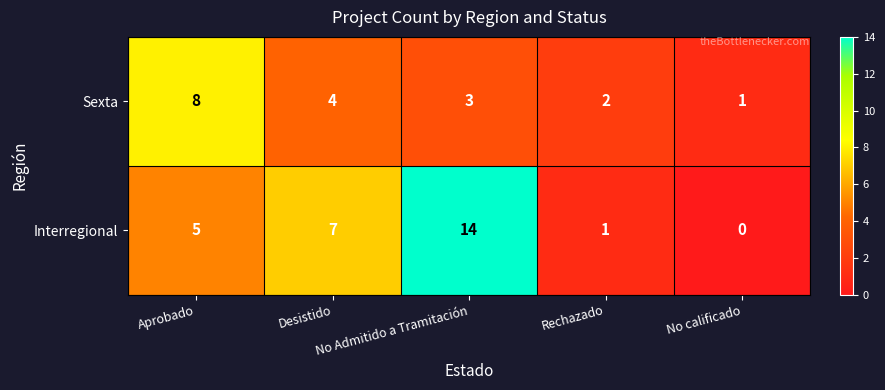

At how many categories does at least one series exceed 13?

1